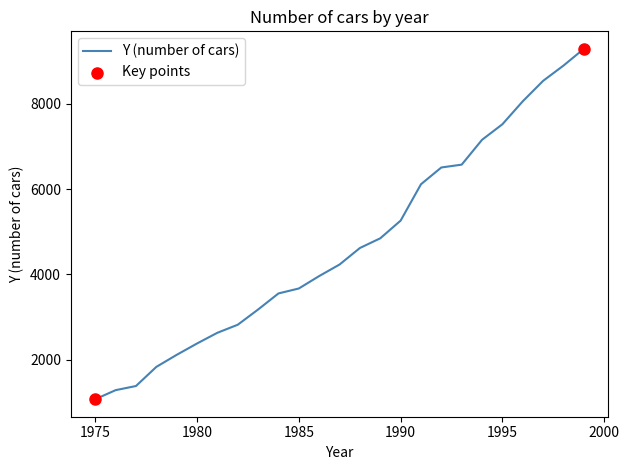

What is the minimum value shown in the chart?

1078.0